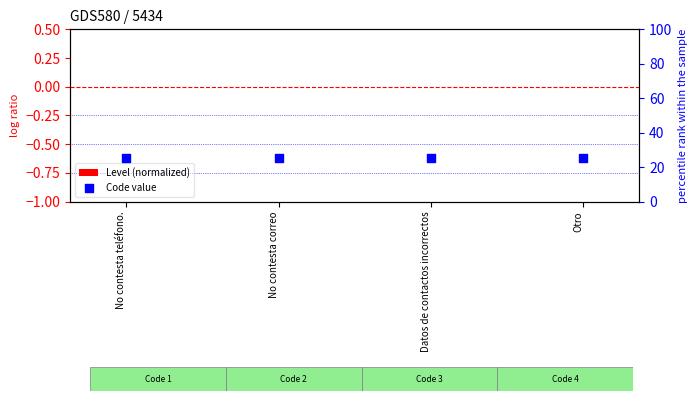

Which series reaches the minimum Y coordinate?

Level (normalized)